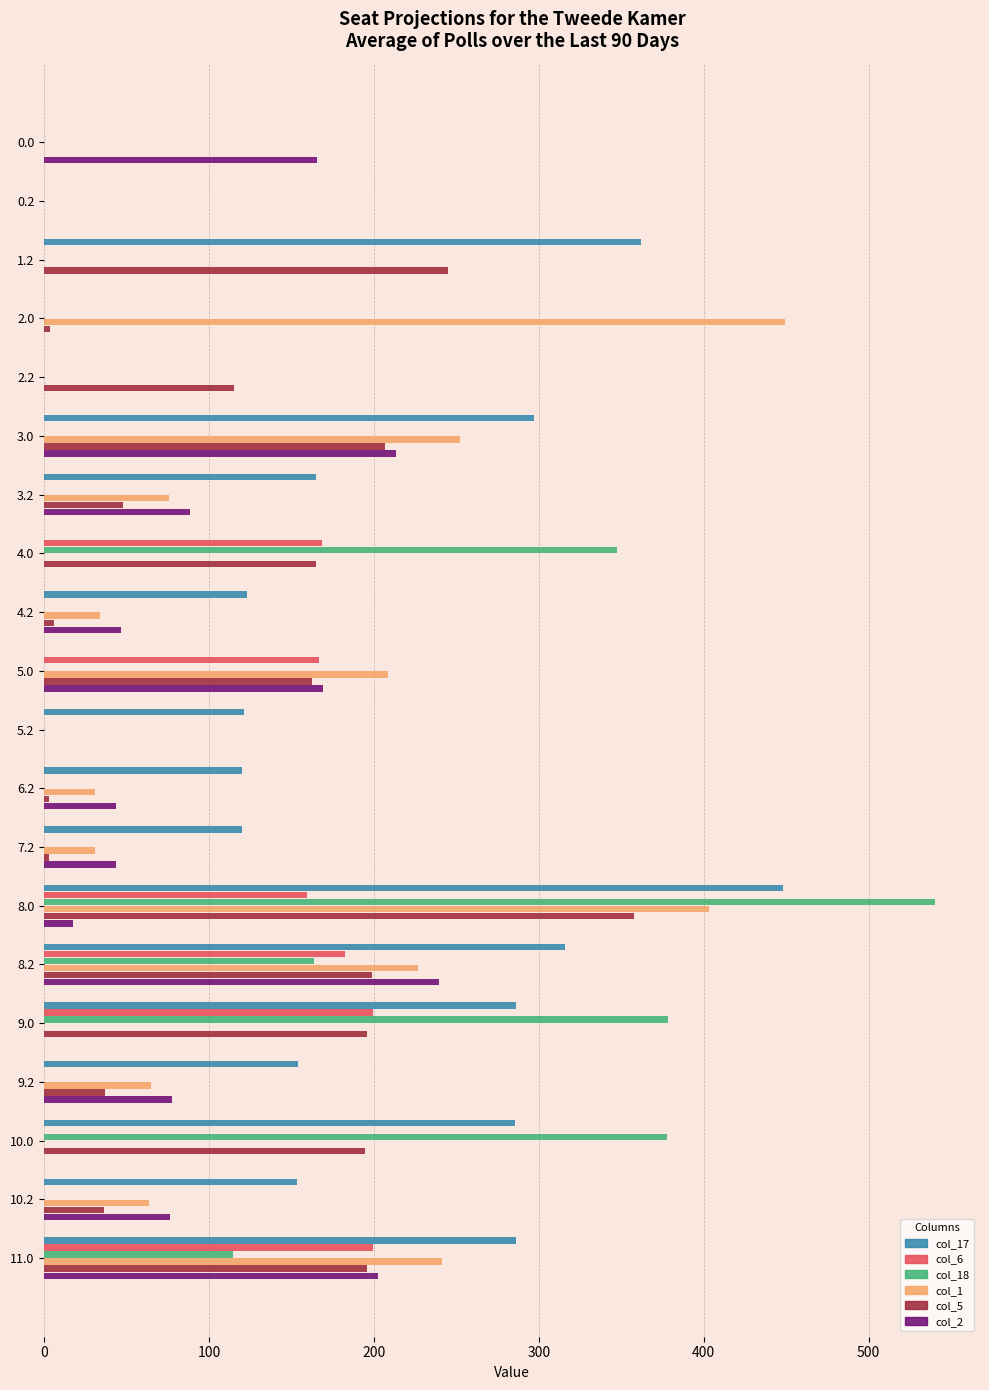

What is the sum of all col_17 values?

3239.1